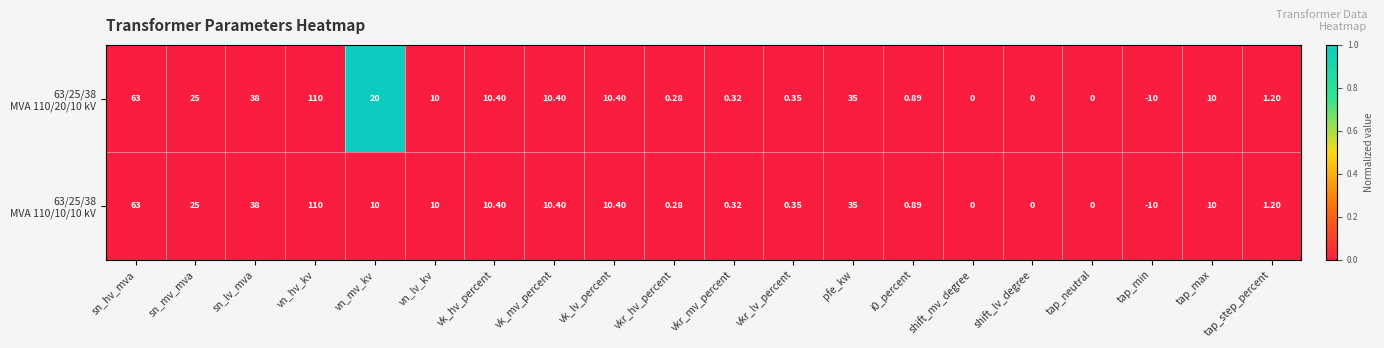

Count the number of data series in this chart.

2